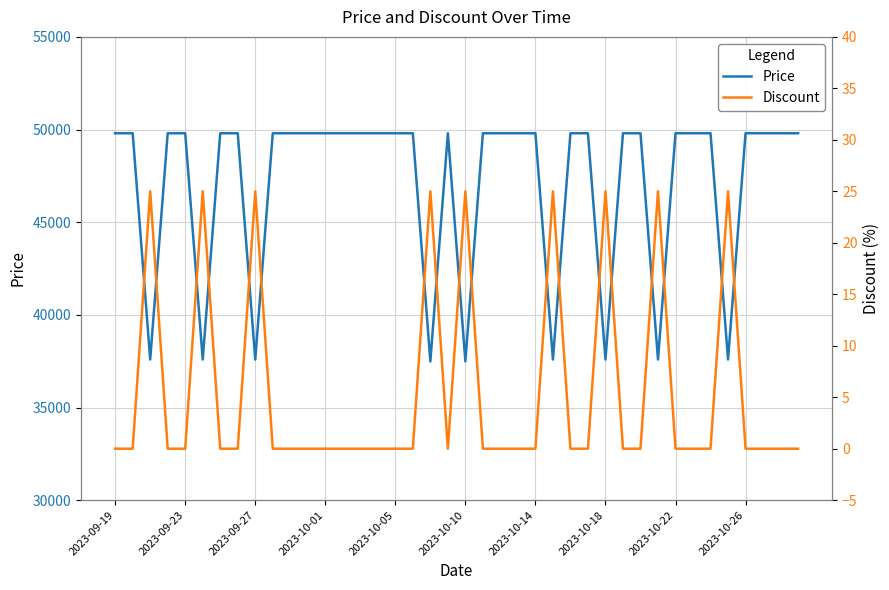

What is the highest value of the Price series?

49800